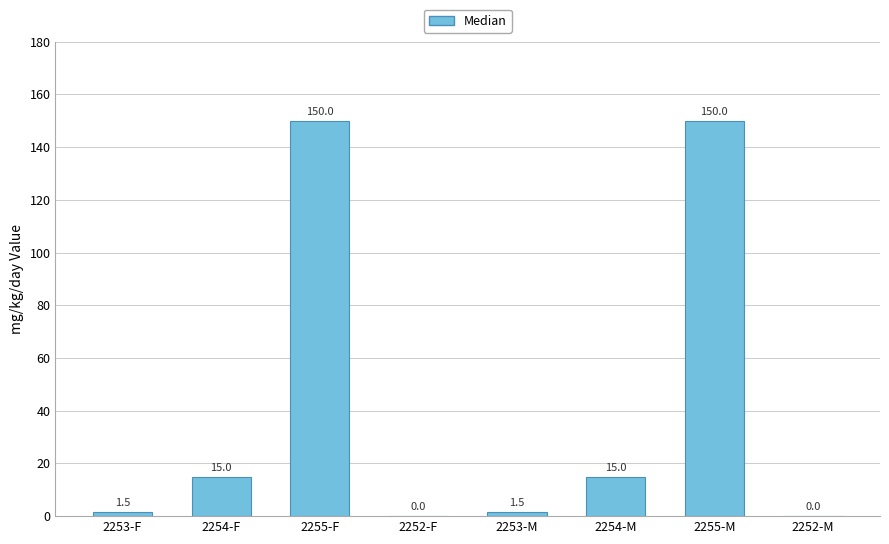

True or false: the data shows 218.8 at 2255-F.

False